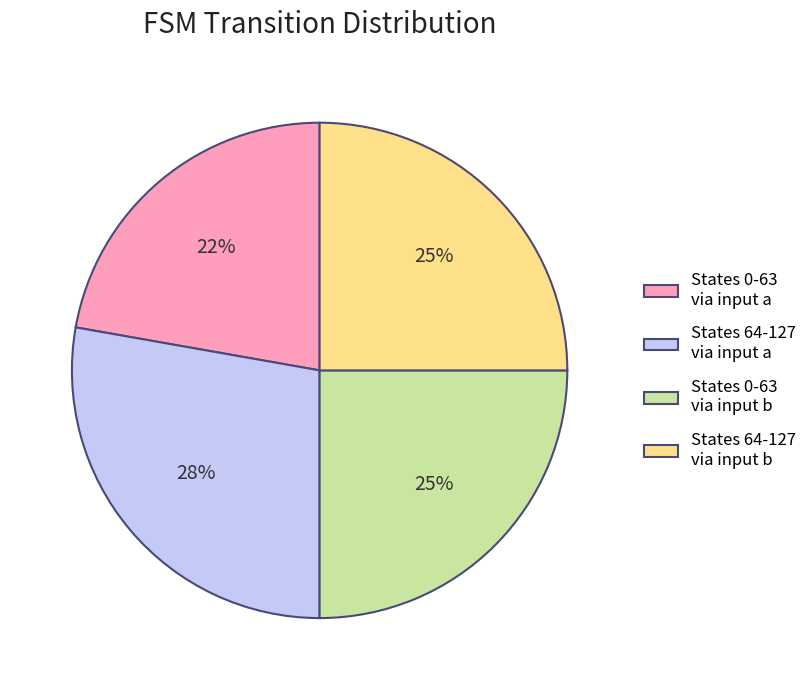

To the nearest percent, what is the difference between the largest and smallest slice percentages?

6%